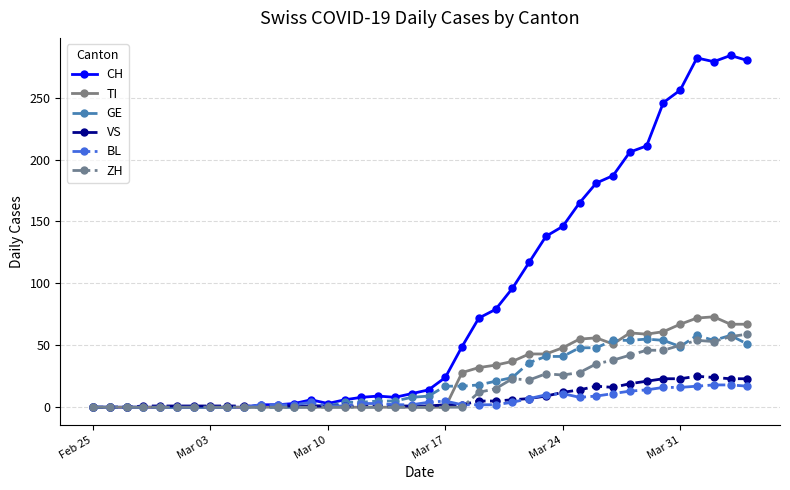

What is the maximum value for VS?

25